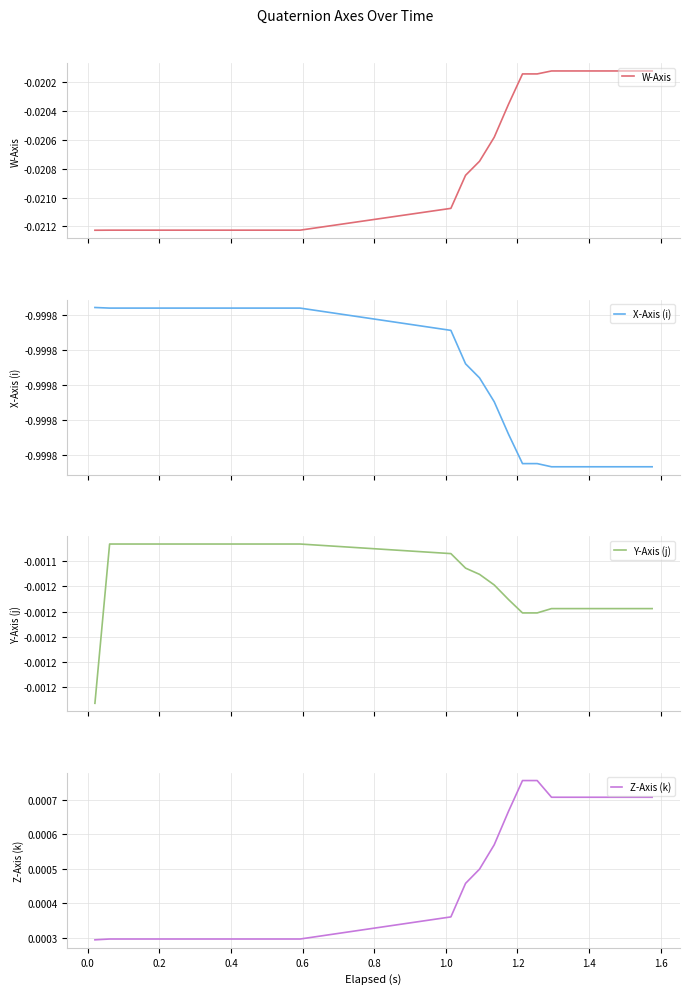

Which series has the largest range (max minus min)?

W-Axis